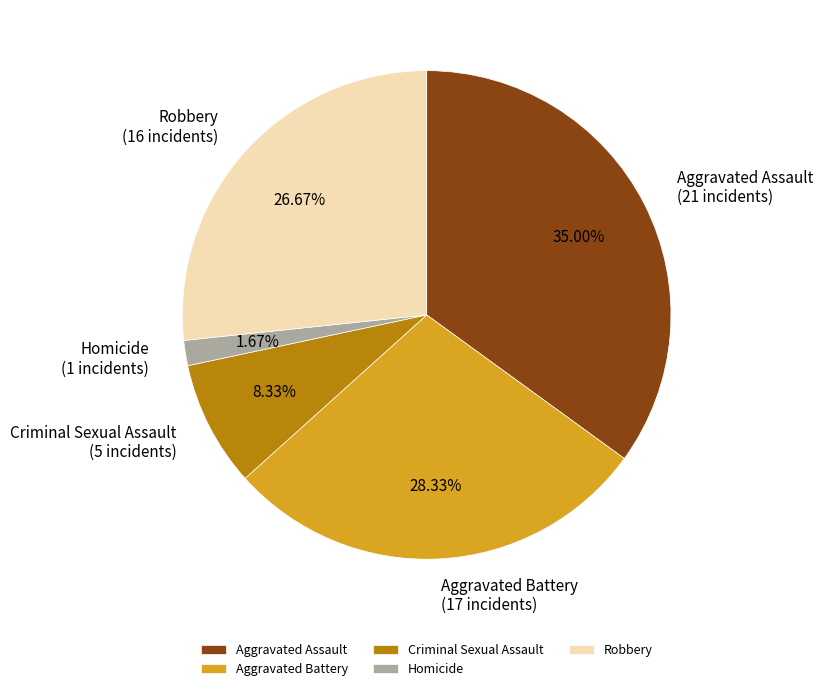

Rank the categories by value from lowest to highest.

Homicide, Criminal Sexual Assault, Robbery, Aggravated Battery, Aggravated Assault